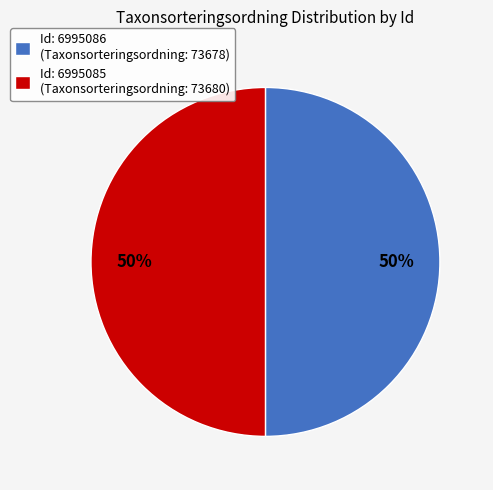

What is the ratio of the value at Id: 6995085 (Taxonsorteringsordning: 73680) to the value at Id: 6995086 (Taxonsorteringsordning: 73678)?

1.0